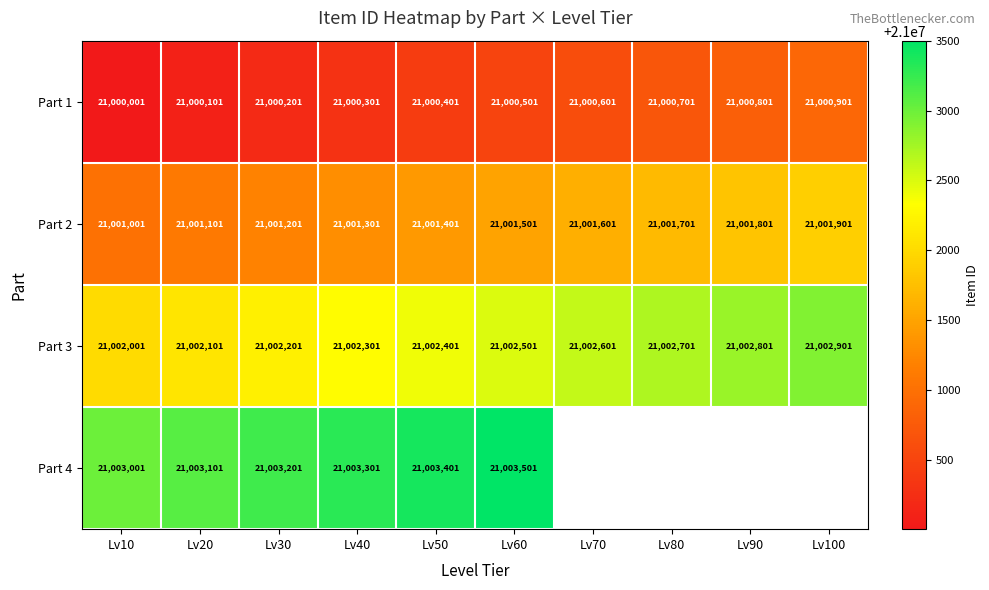

What is the spread (max minus min) of values at Lv30?

3000